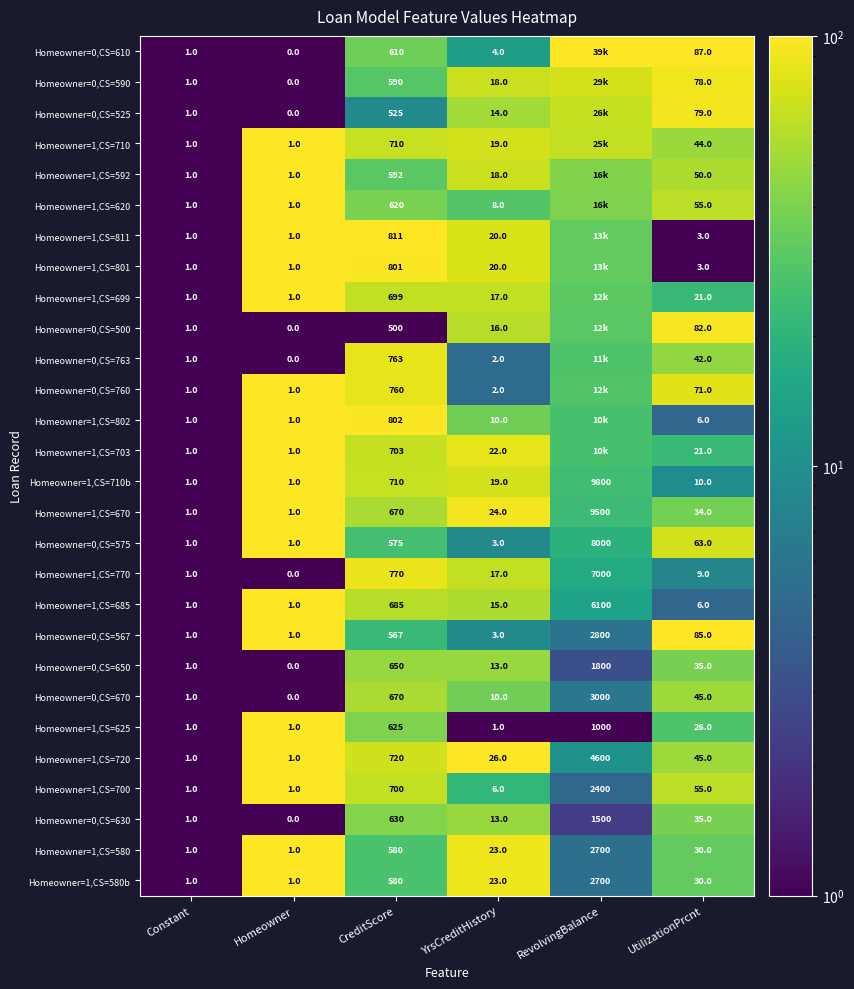

Where does the Homeowner=0,CS=630 series first go above 35?

CreditScore